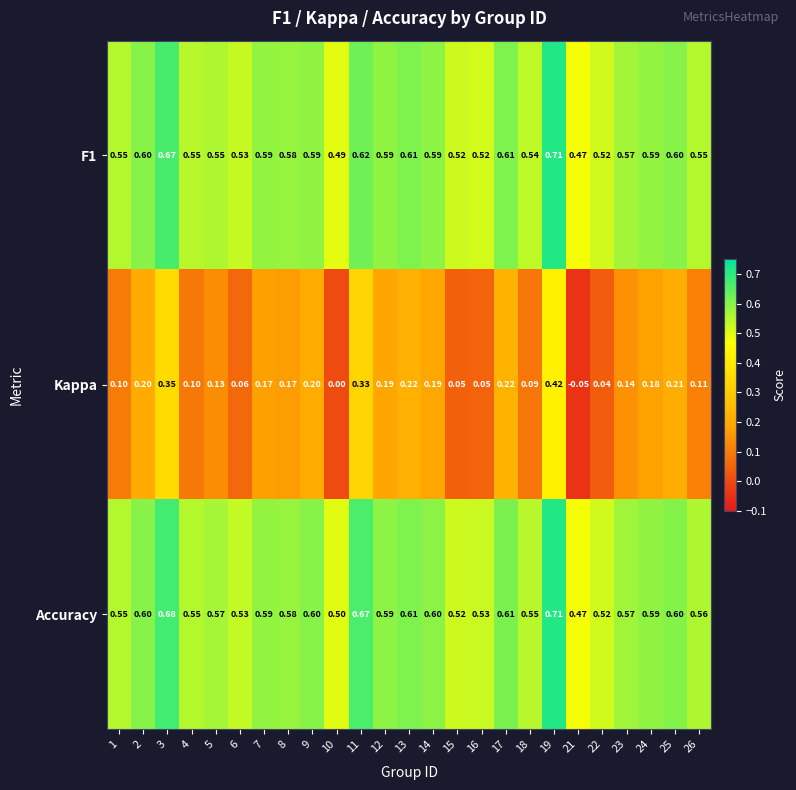

Which series has the largest total across all categories?

Accuracy